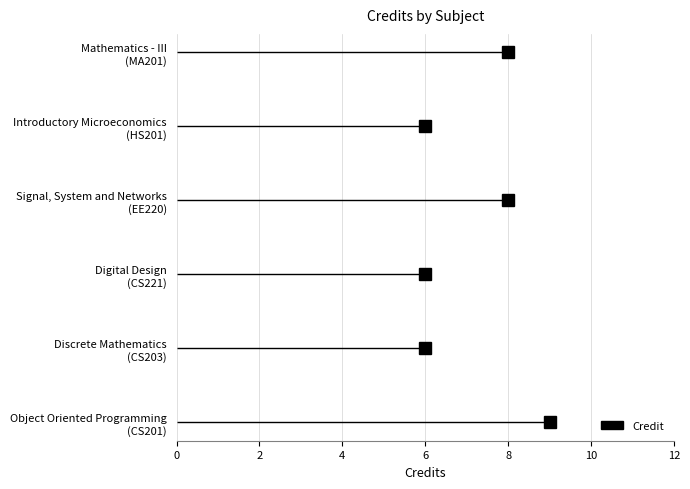

Rank the categories by value from lowest to highest.

CS203, CS221, HS201, EE220, MA201, CS201